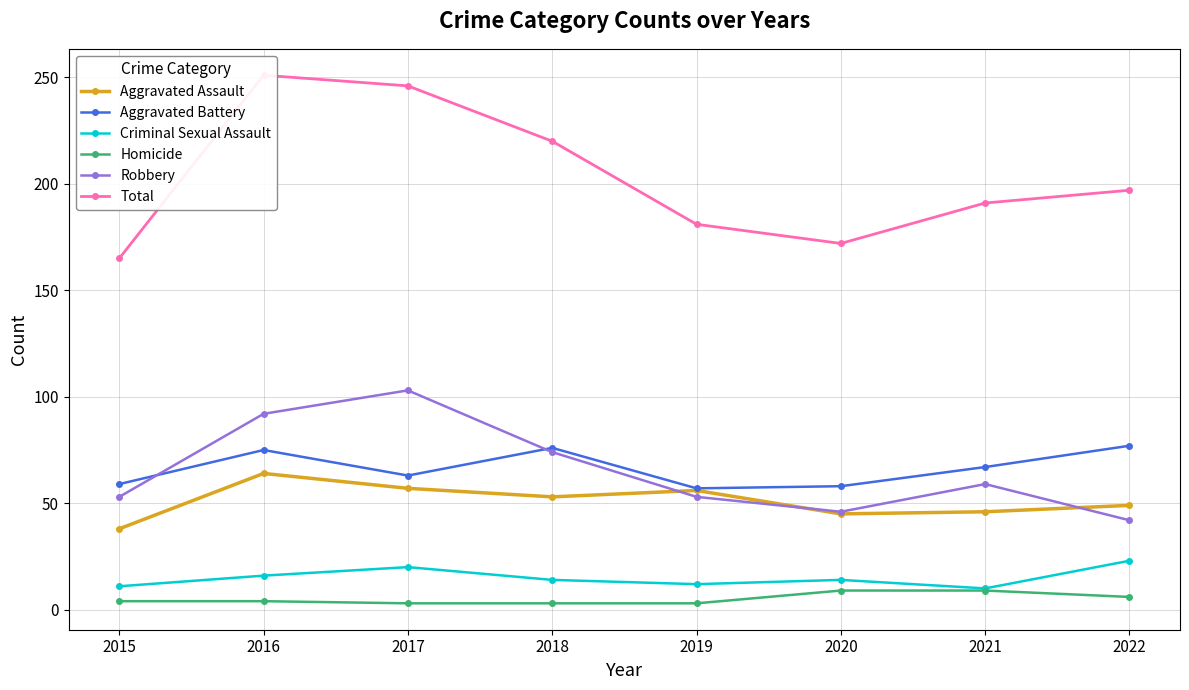

Reading left to right, what are all the values shown in this chart?

Aggravated Assault: 2015=38	2016=64	2017=57	2018=53	2019=56	2020=45	2021=46	2022=49
Aggravated Battery: 2015=59	2016=75	2017=63	2018=76	2019=57	2020=58	2021=67	2022=77
Criminal Sexual Assault: 2015=11	2016=16	2017=20	2018=14	2019=12	2020=14	2021=10	2022=23
Homicide: 2015=4	2016=4	2017=3	2018=3	2019=3	2020=9	2021=9	2022=6
Robbery: 2015=53	2016=92	2017=103	2018=74	2019=53	2020=46	2021=59	2022=42
Total: 2015=165	2016=251	2017=246	2018=220	2019=181	2020=172	2021=191	2022=197